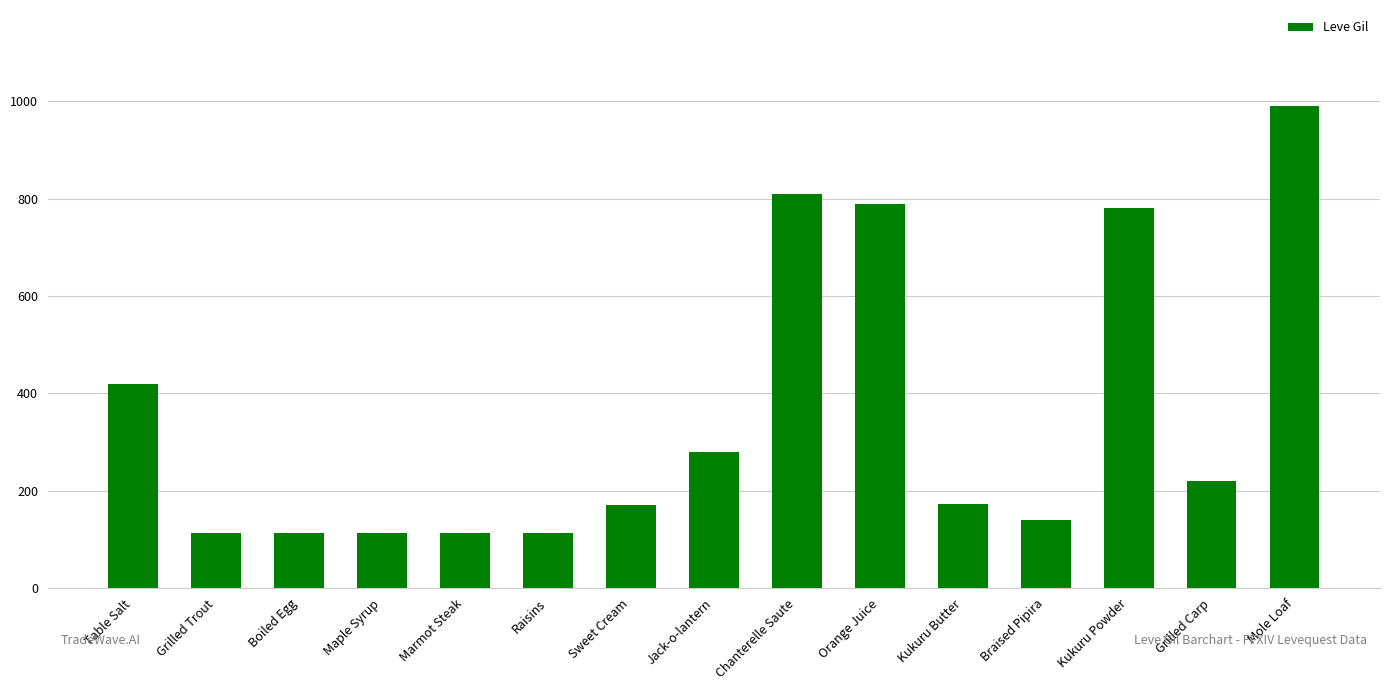

At which label does the data first exceed 173?

Table Salt